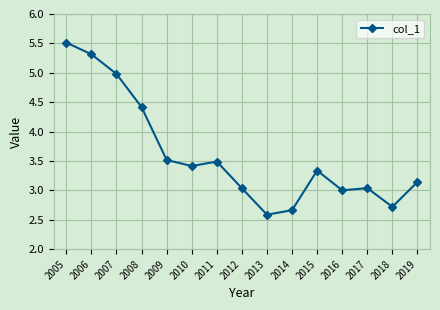

What is the value of the 2nd point from the left?

5.3